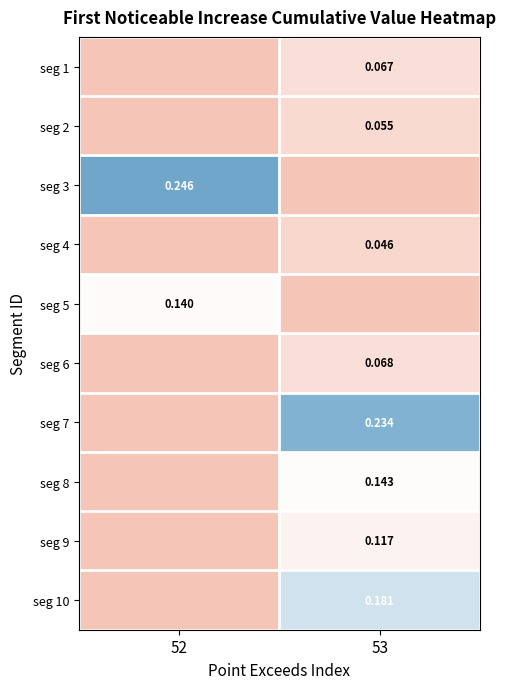

Which series has the largest range (max minus min)?

seg 3